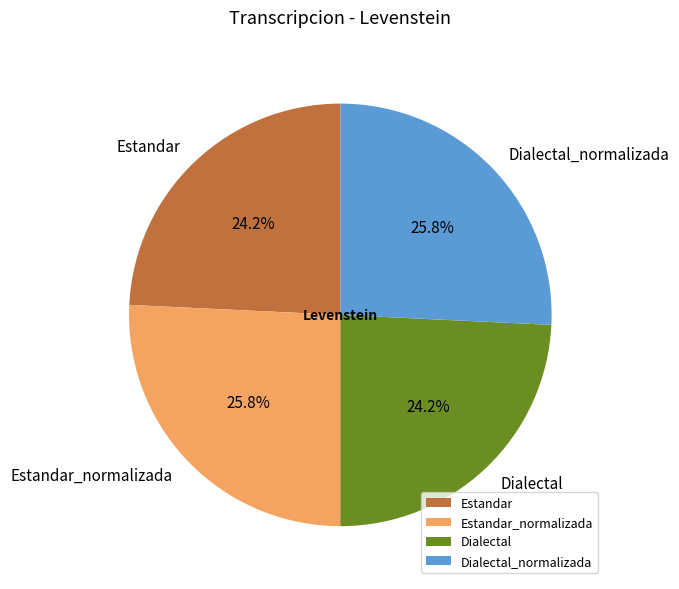

Does any single category account for the majority?

No